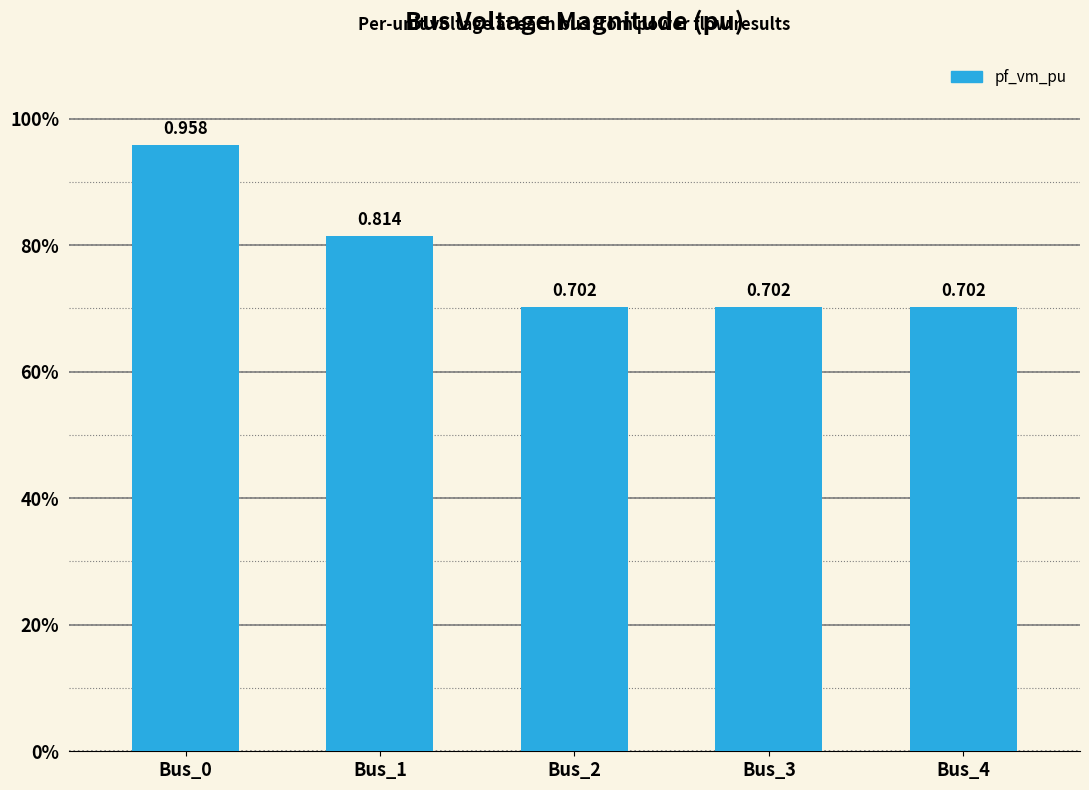

Rank the categories by value from highest to lowest.

Bus_0, Bus_1, Bus_3, Bus_4, Bus_2